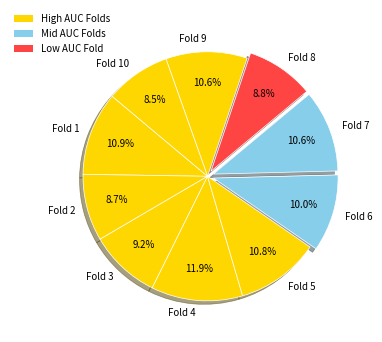

What percentage is the Fold 1 slice, to the nearest percent?

11%